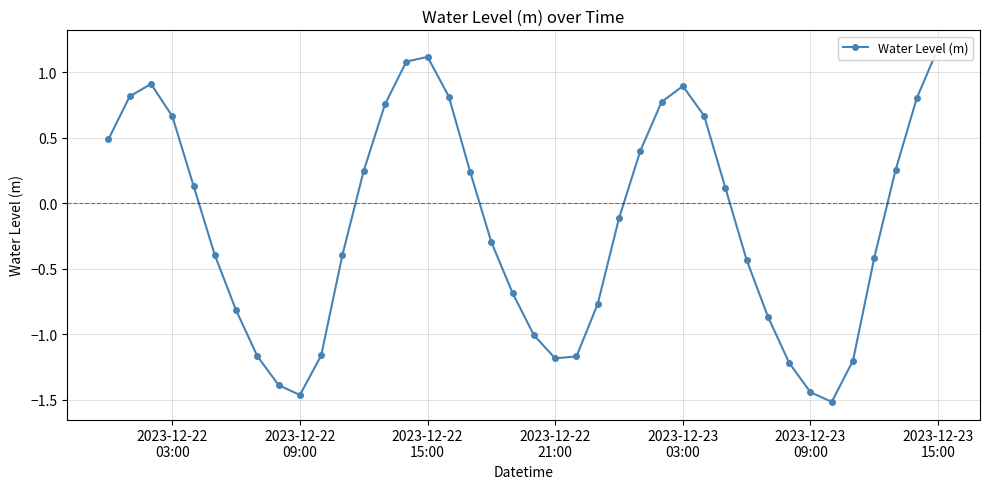

Reading left to right, transcribe all the data shown in this chart.

0.5	0.8	0.9	0.7	0.1	-0.4	-0.8	-1.2	-1.4	-1.5	-1.2	-0.4	0.2	0.8	1.1	1.1	0.8	0.2	-0.3	-0.7	-1.0	-1.2	-1.2	-0.8	-0.1	0.4	0.8	0.9	0.7	0.1	-0.4	-0.9	-1.2	-1.4	-1.5	-1.2	-0.4	0.3	0.8	1.2